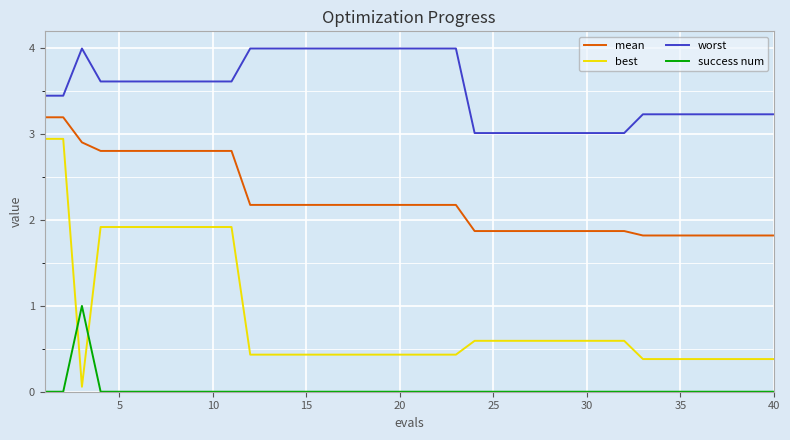

True or false: success num and worst intersect in this chart.

False